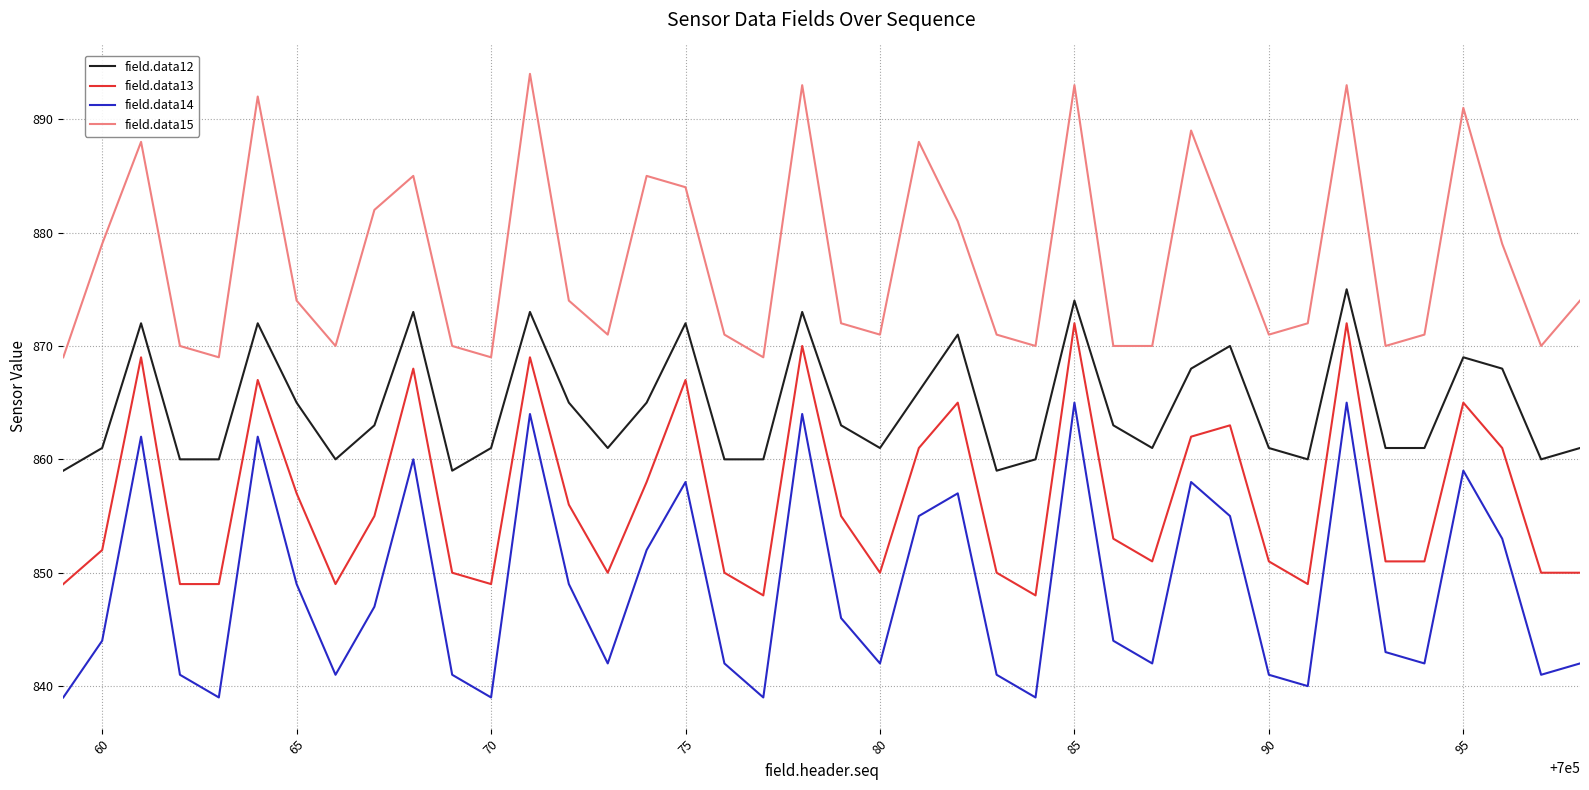

List the series in order of their overall mean, highest first.

field.data15, field.data12, field.data13, field.data14